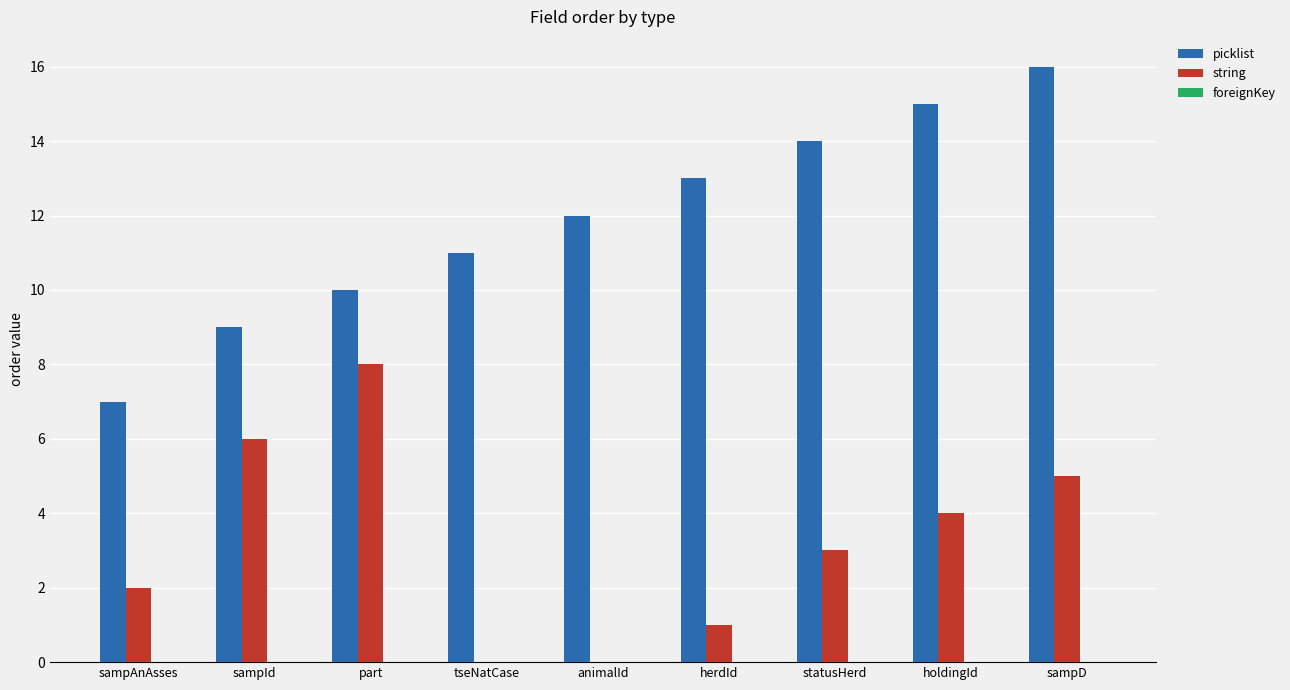

How many picklist values are between 10 and 14?

5